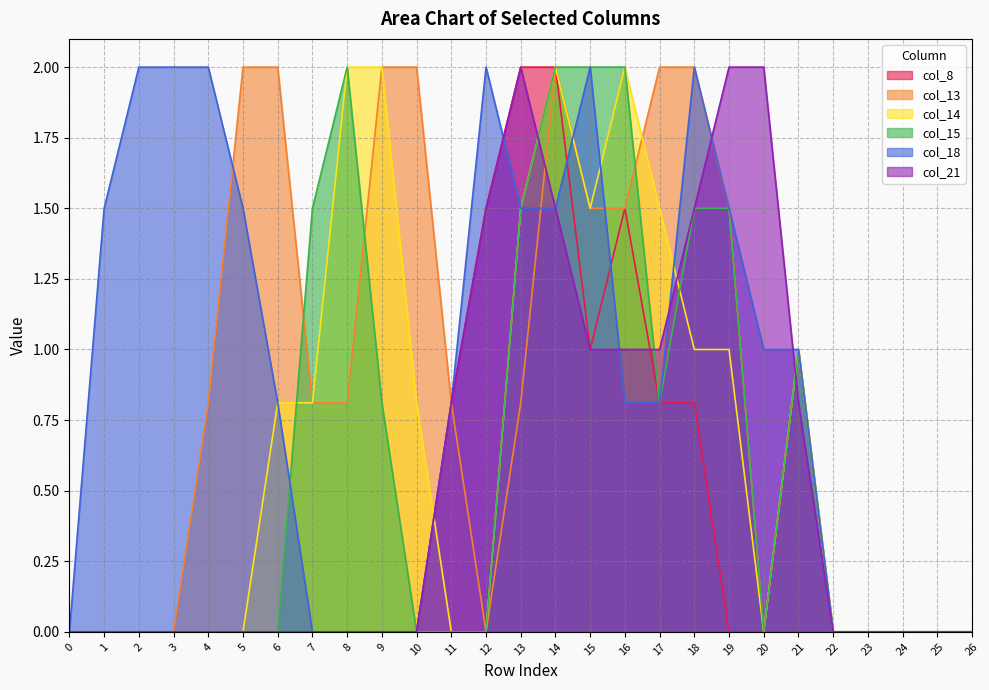

At which category does col_8 reach its first local valley?

15